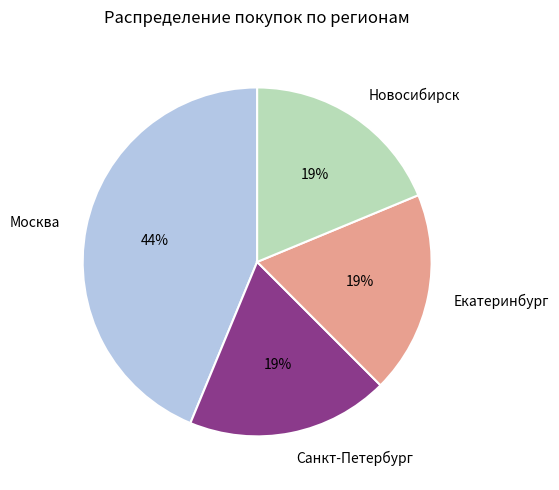

To the nearest percent, what is the average slice percentage?

25%